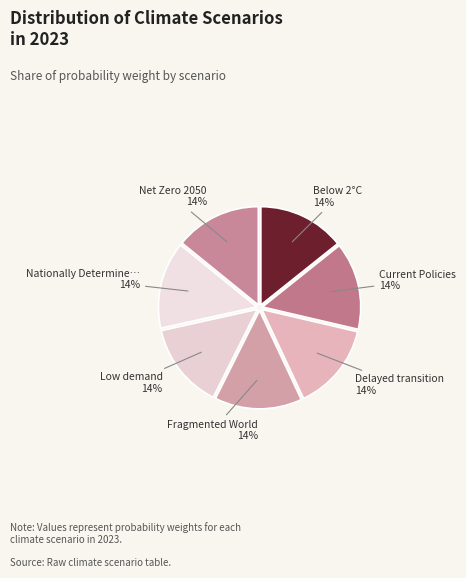

Count the number of slices in the pie.

7